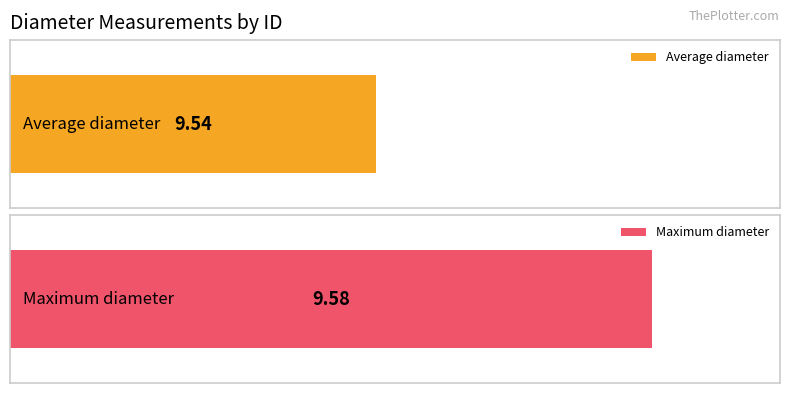

What is the maximum value shown in the chart?

9.6